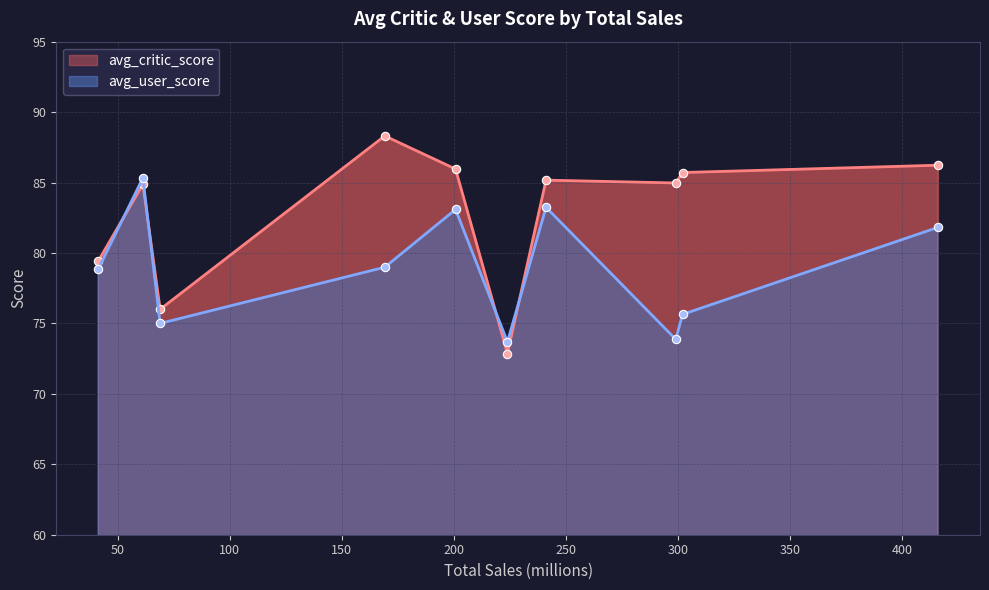

Does the chart have visible grid lines?

Yes